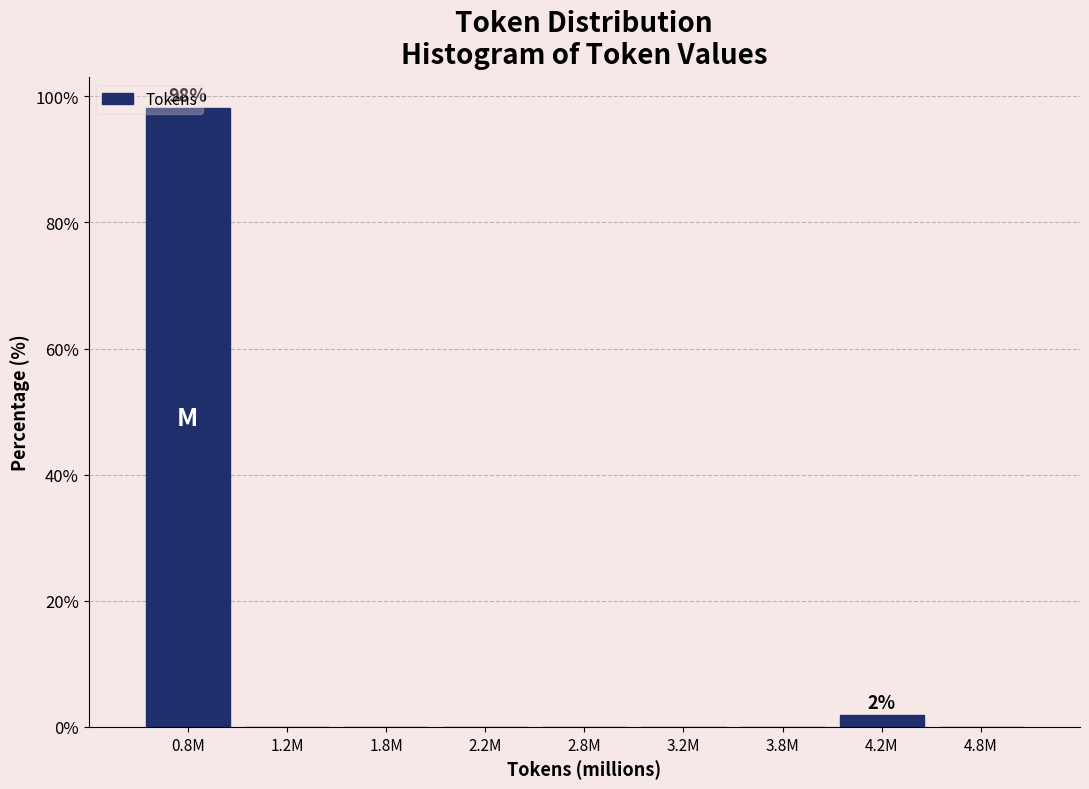

The chart shows a value of -33.2 at 2.2M. True or false?

False